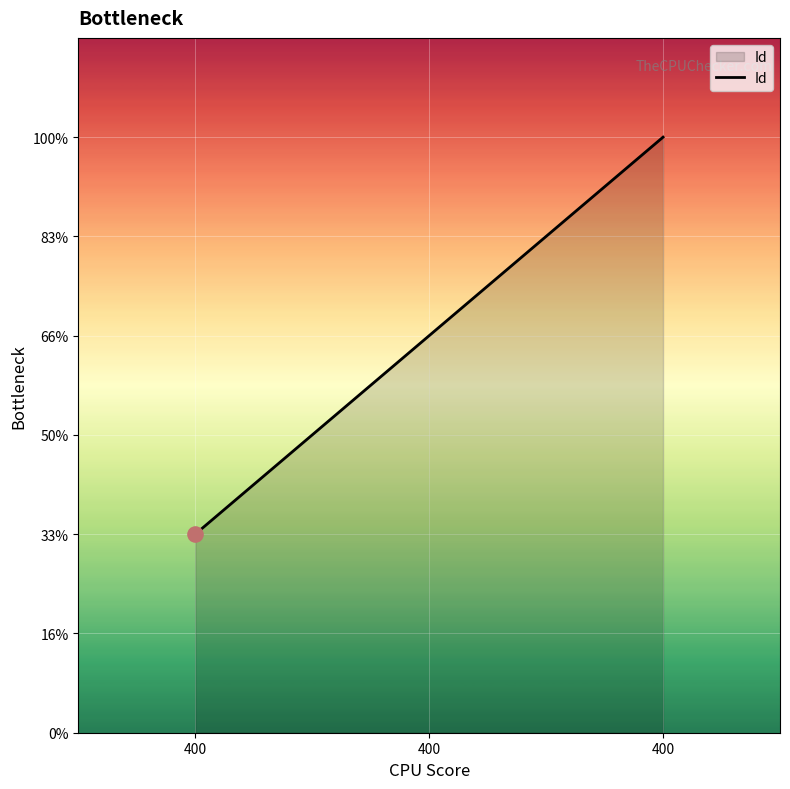

What is the ratio of the value at 400 to the value at 400?

3.0